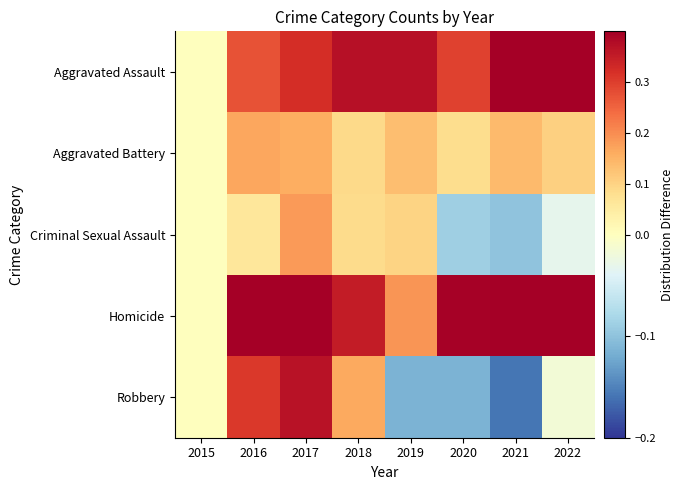

Reading right to left, extract all data points from this chart.

Aggravated Assault: 2022=0.5	2021=0.6	2020=0.3	2019=0.4	2018=0.4	2017=0.3	2016=0.3	2015=0.0
Aggravated Battery: 2022=0.1	2021=0.1	2020=0.1	2019=0.1	2018=0.1	2017=0.2	2016=0.2	2015=0.0
Criminal Sexual Assault: 2022=-0.0	2021=-0.1	2020=-0.1	2019=0.1	2018=0.1	2017=0.2	2016=0.1	2015=0.0
Homicide: 2022=0.6	2021=0.6	2020=0.4	2019=0.2	2018=0.4	2017=0.6	2016=0.7	2015=0.0
Robbery: 2022=-0.0	2021=-0.2	2020=-0.1	2019=-0.1	2018=0.2	2017=0.4	2016=0.3	2015=0.0